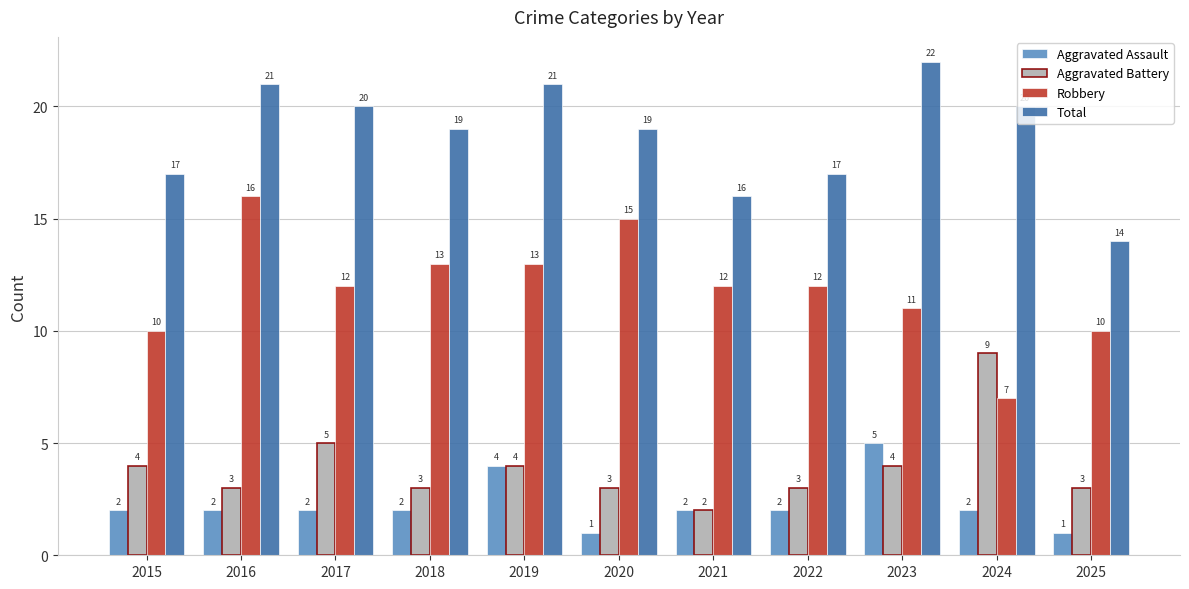

Does the chart contain stacked bars?

No